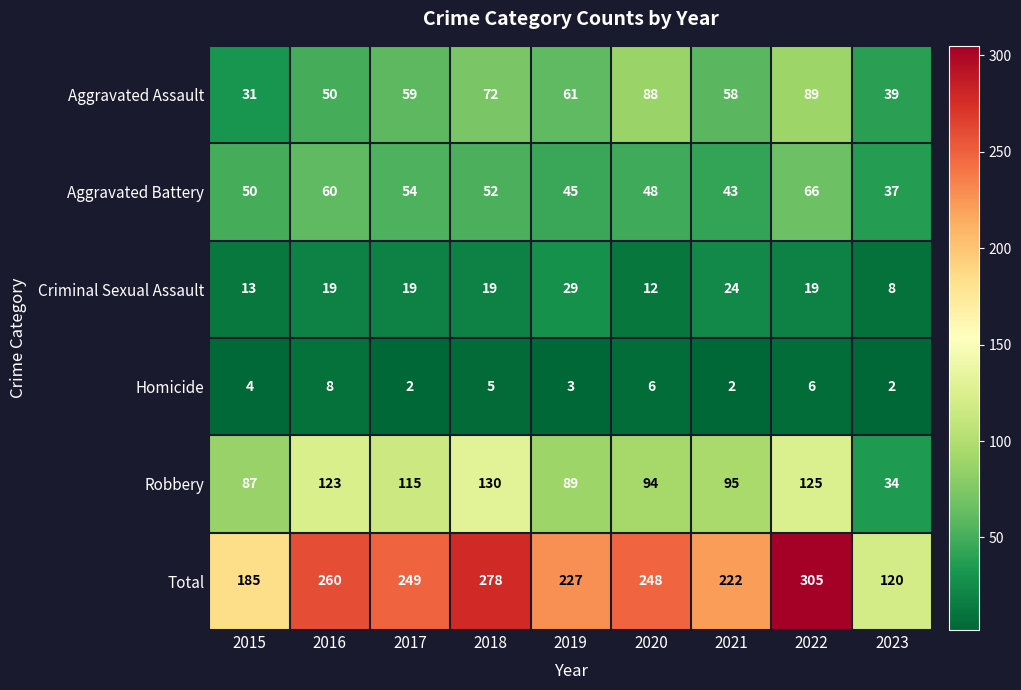

What is the difference between the maximum and minimum values in the Robbery series?

96